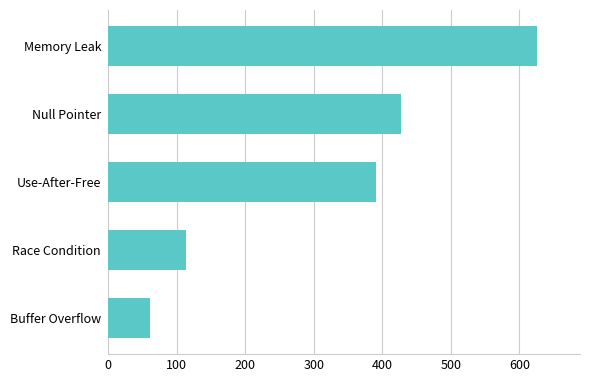

What is the difference between the second highest and second lowest values?

313